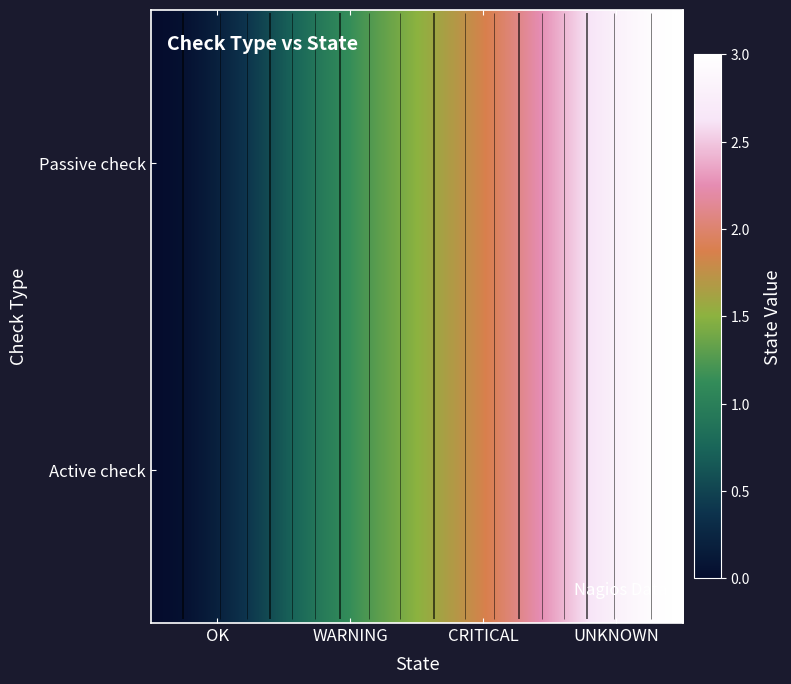

What is the average value of the Passive check series?

2